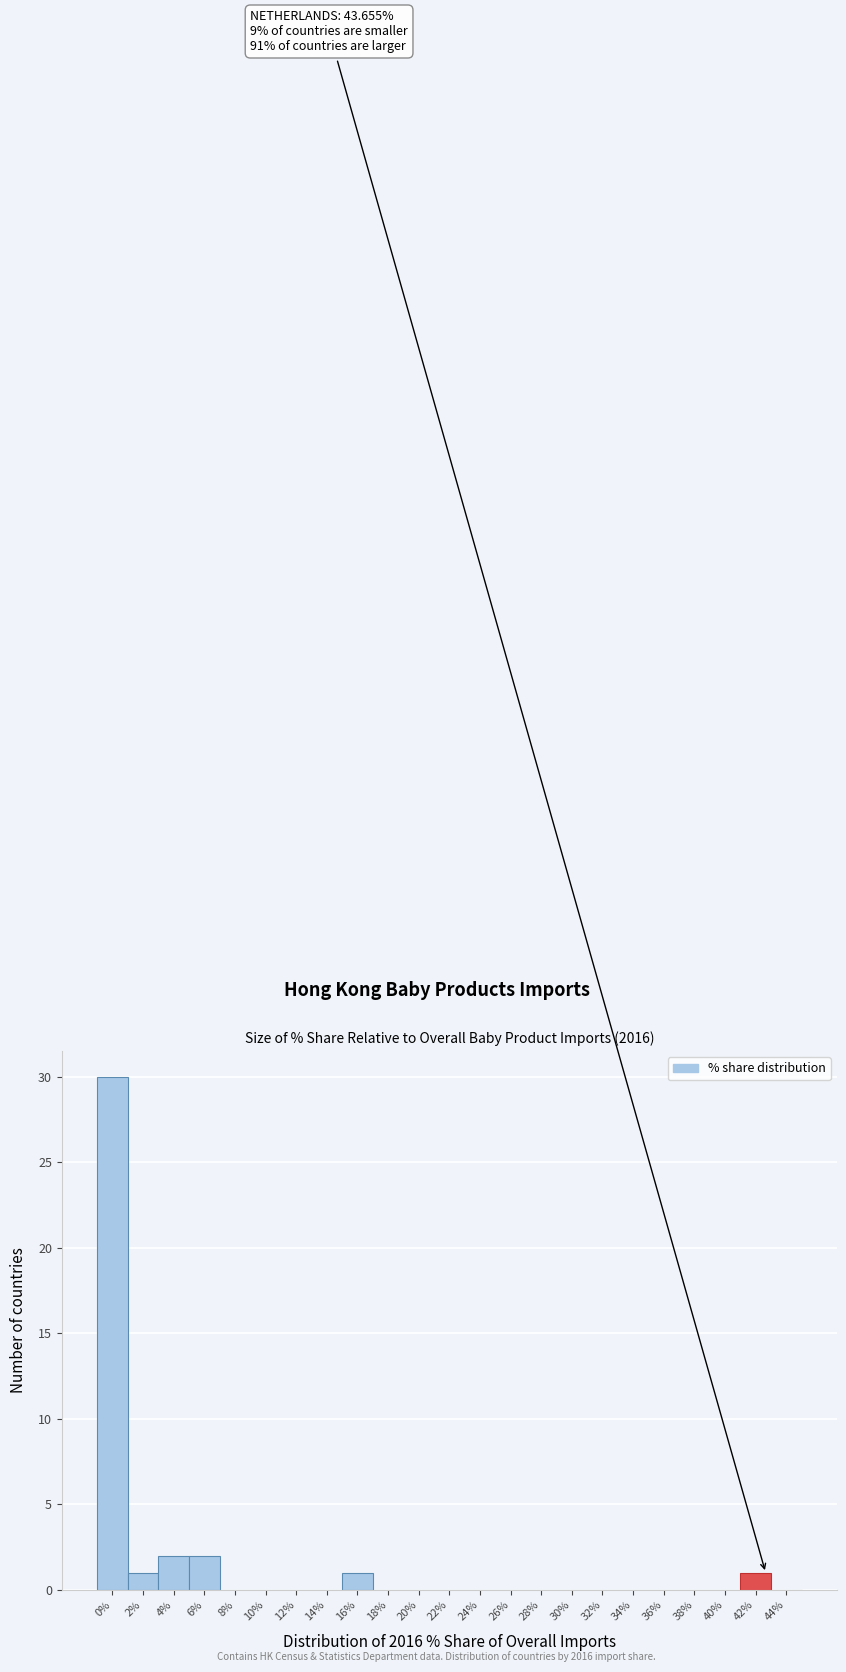

Reading left to right, list all the values displayed in this chart.

0%=30	2%=1	4%=2	6%=2	8%=0	10%=0	12%=0	14%=0	16%=1	18%=0	20%=0	22%=0	24%=0	26%=0	28%=0	30%=0	32%=0	34%=0	36%=0	38%=0	40%=0	42%=1	44%=0